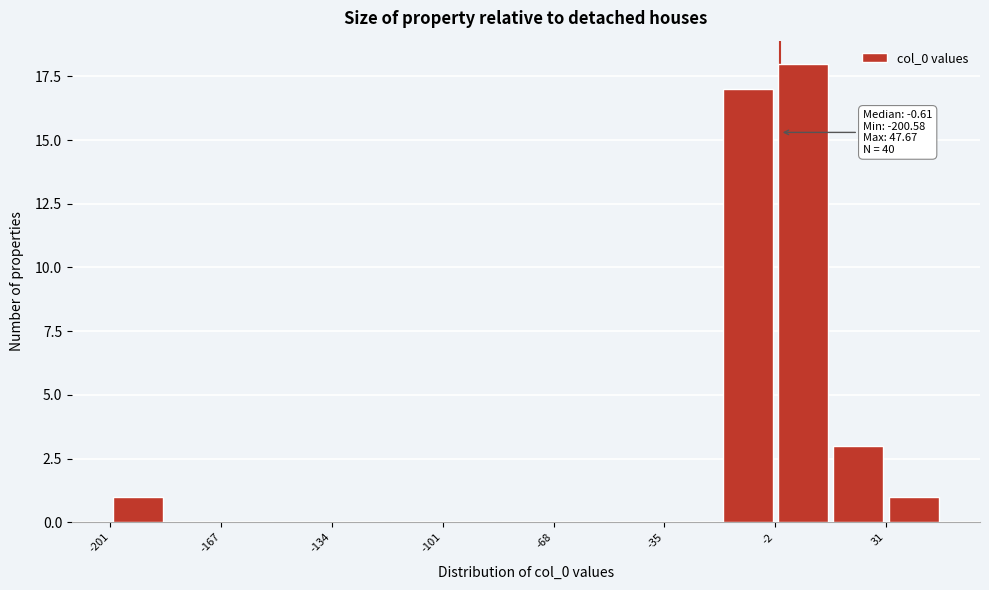

Around what value on the x-axis is the tallest bar? Give the approximate position of its centre, as read against the axis.

5